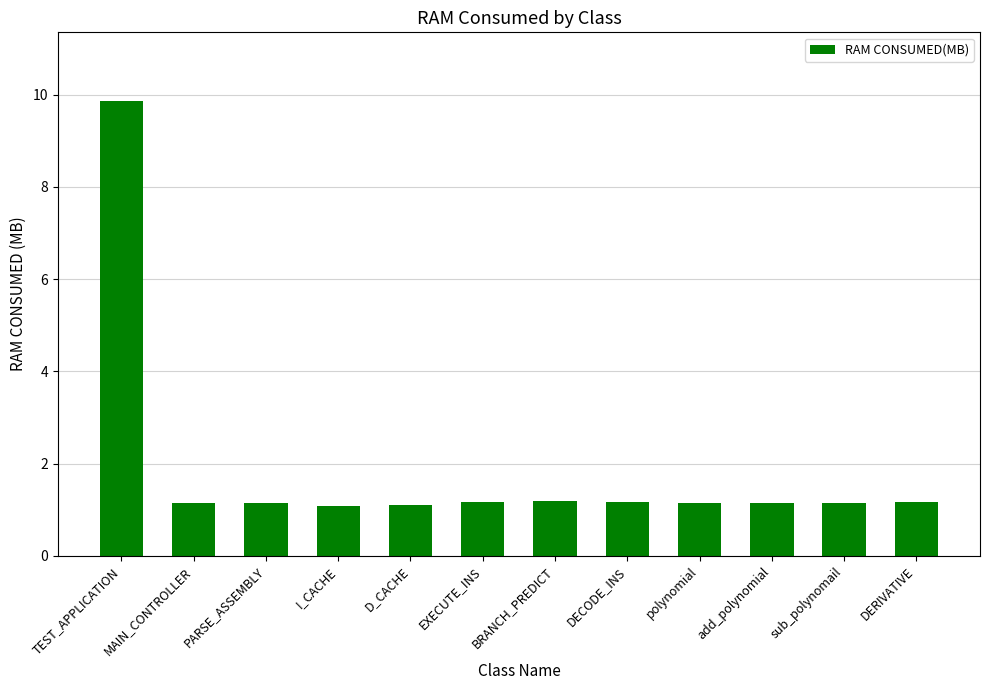

What is the smallest value displayed?

1.1